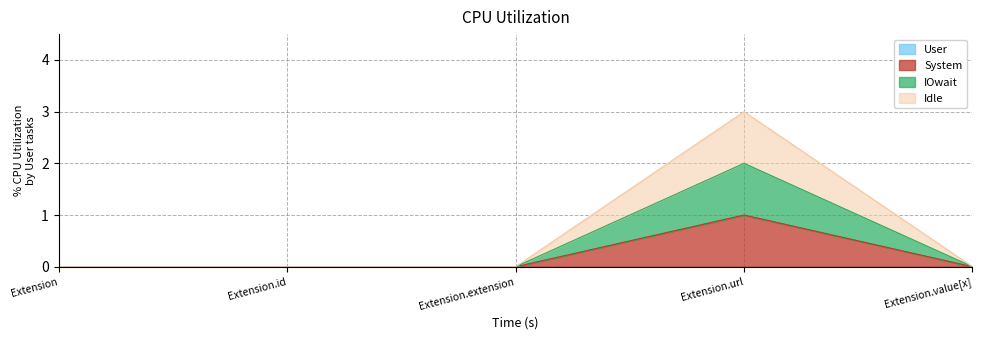

True or false: Base Min and Min intersect in this chart.

False